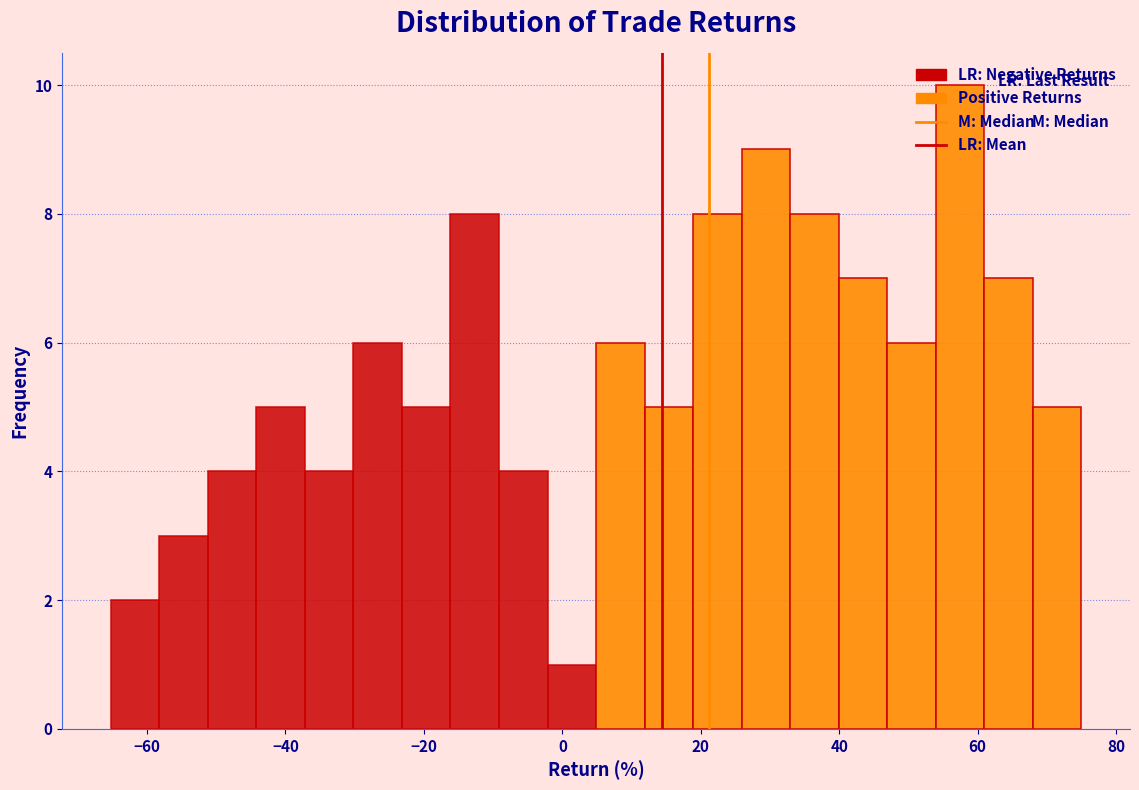

Read against the x-axis, roughly where is the centre of the tallest bar?

58